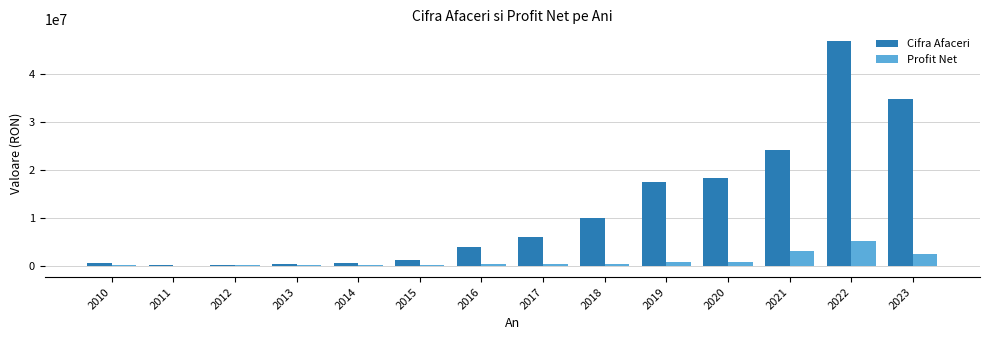

What is the highest value of the Profit Net series?

5091266